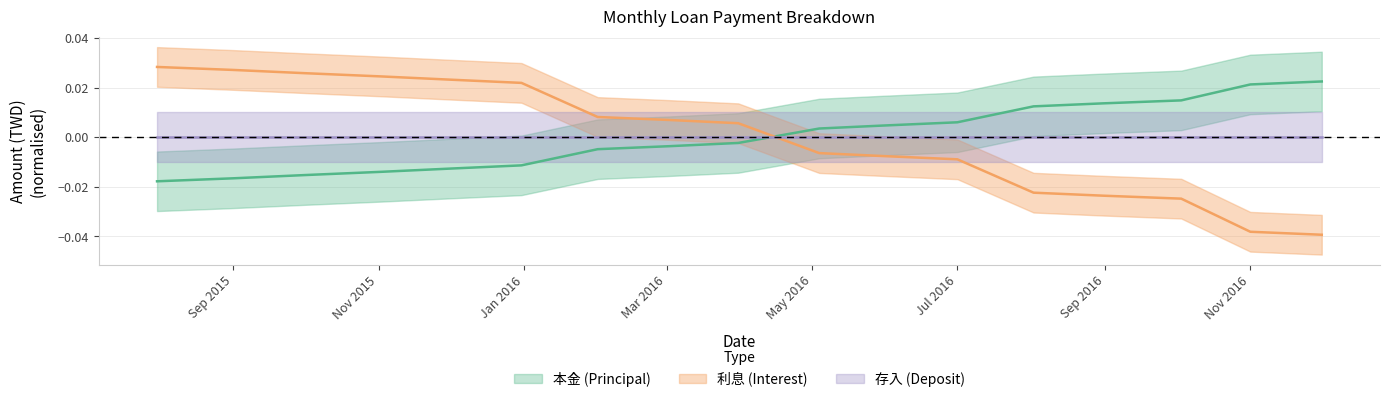

Which series has the largest range (max minus min)?

利息